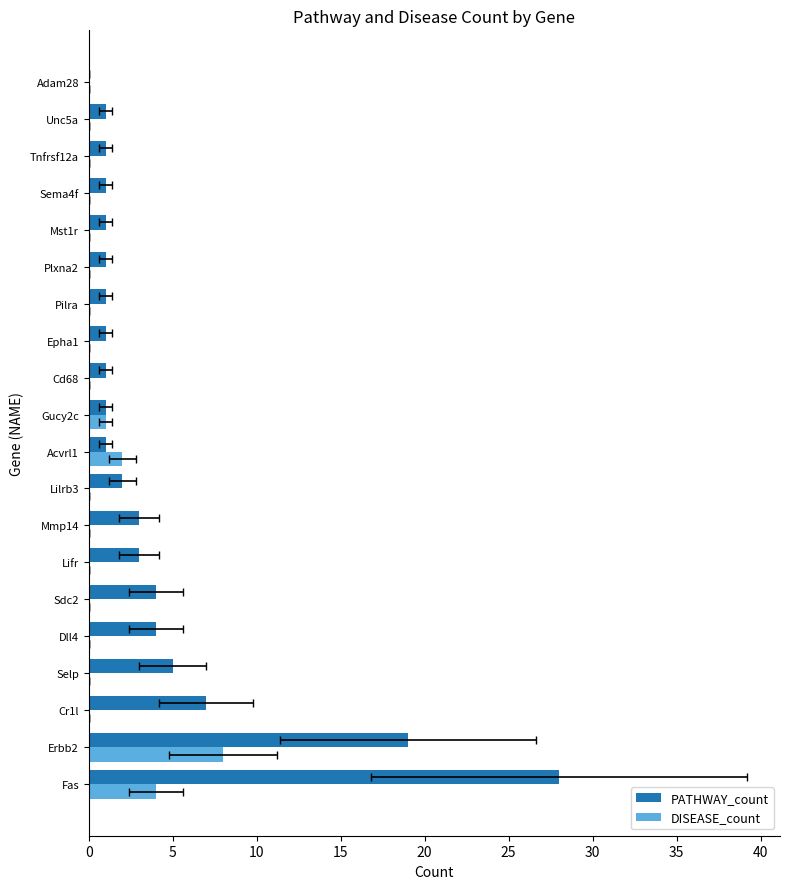

What is the difference between the maximum and minimum values in the PATHWAY_count series?

28